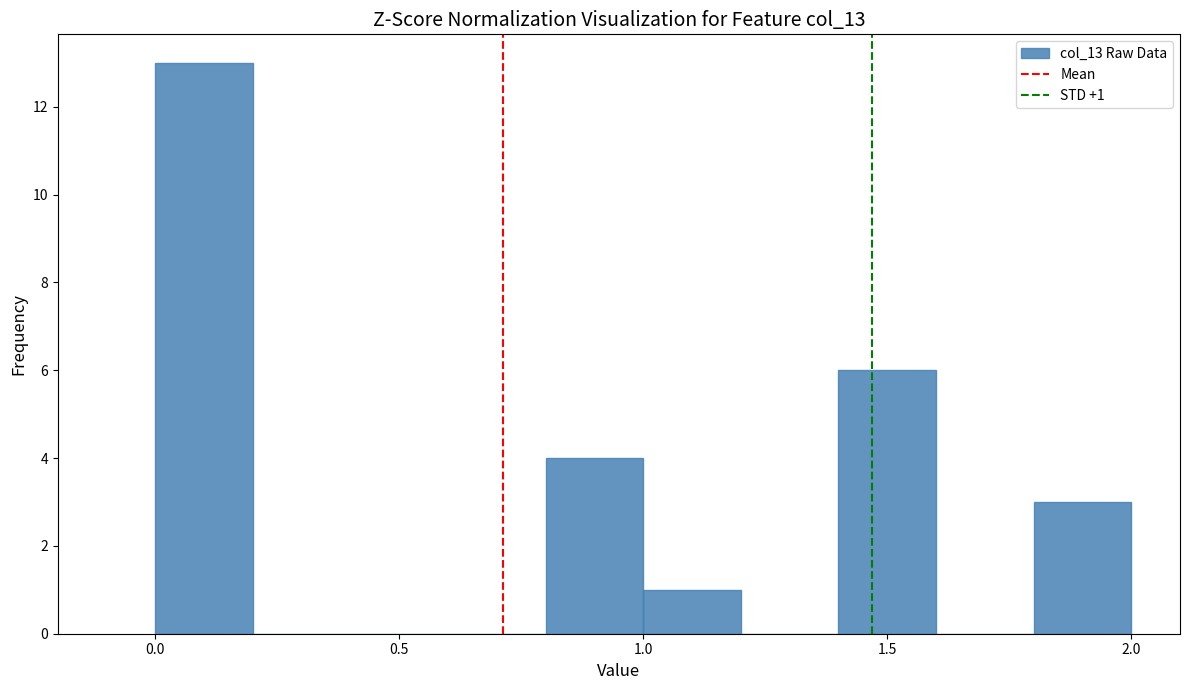

Over which range of the x-axis is the bar tallest?

0.0 to 0.2